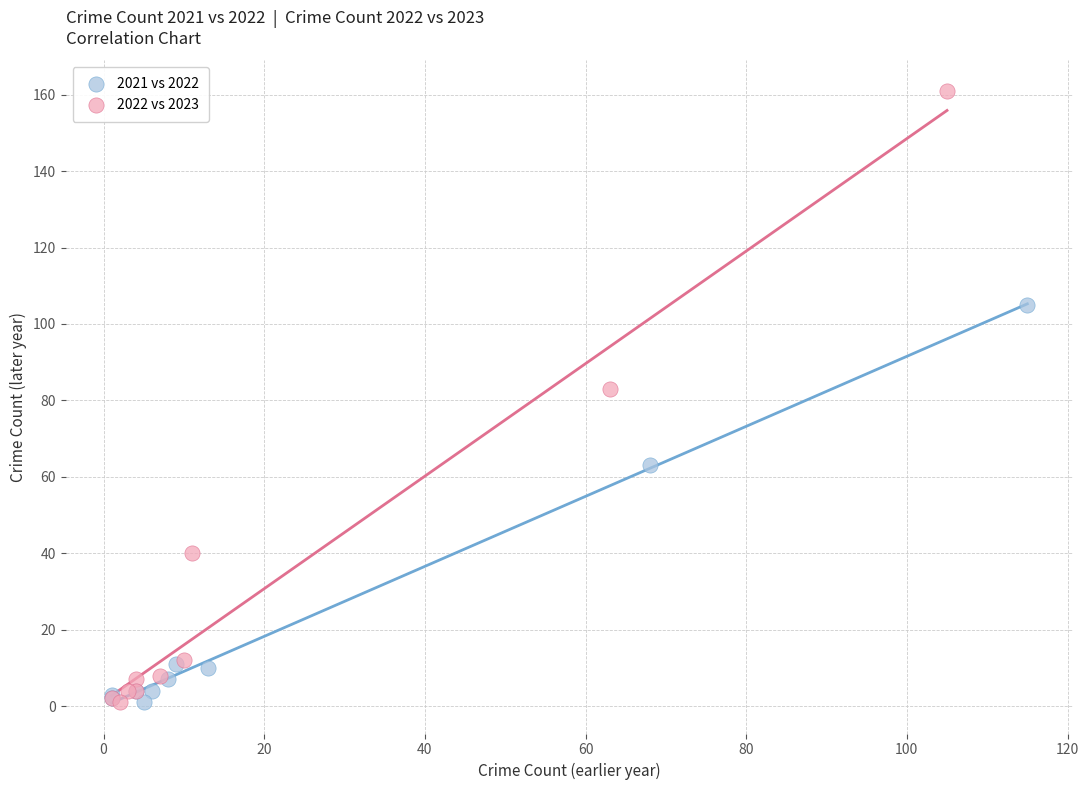

Which series has the widest spread of Y values?

2022 vs 2023